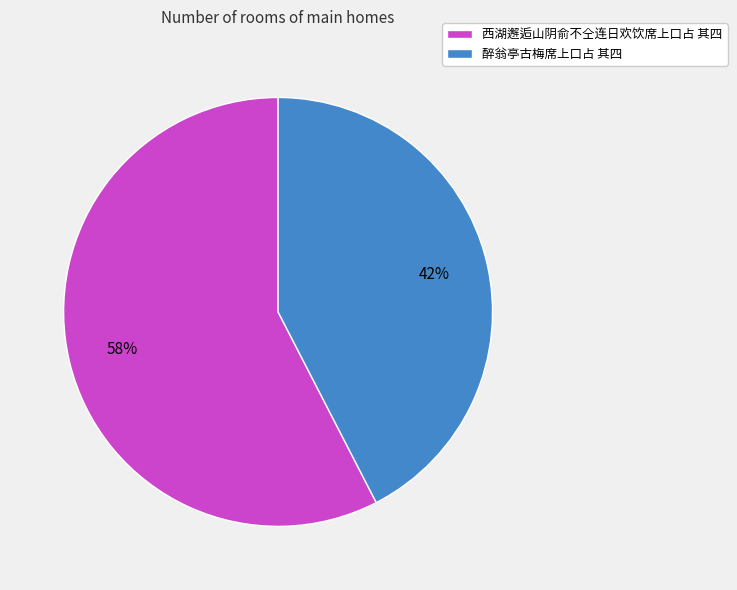

Is it true that 西湖邂逅山阴俞不仝连日欢饮席上口占 其四 is 70% of the pie?

False